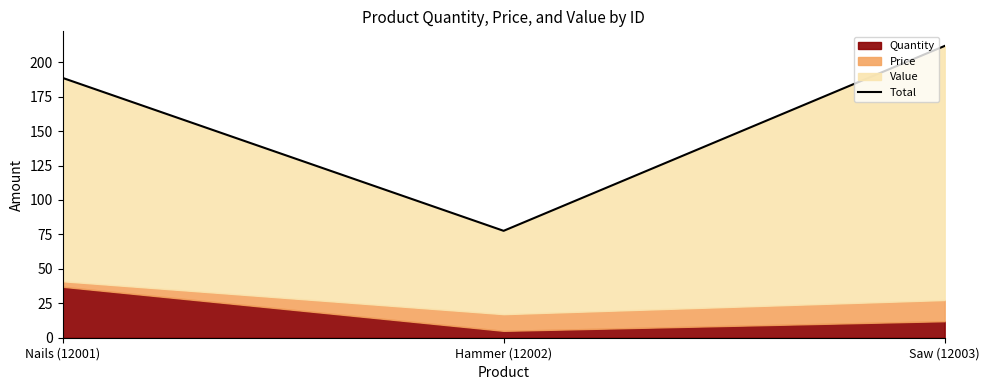

The value at Hammer (12002) is 77.6. True or false?

True